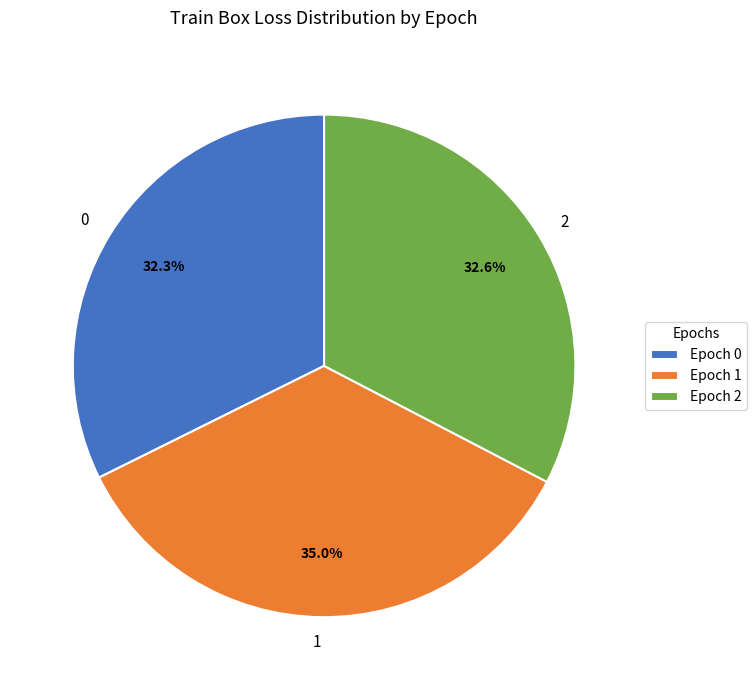

Do Epoch 1 and Epoch 2 together represent more than half of the pie?

Yes